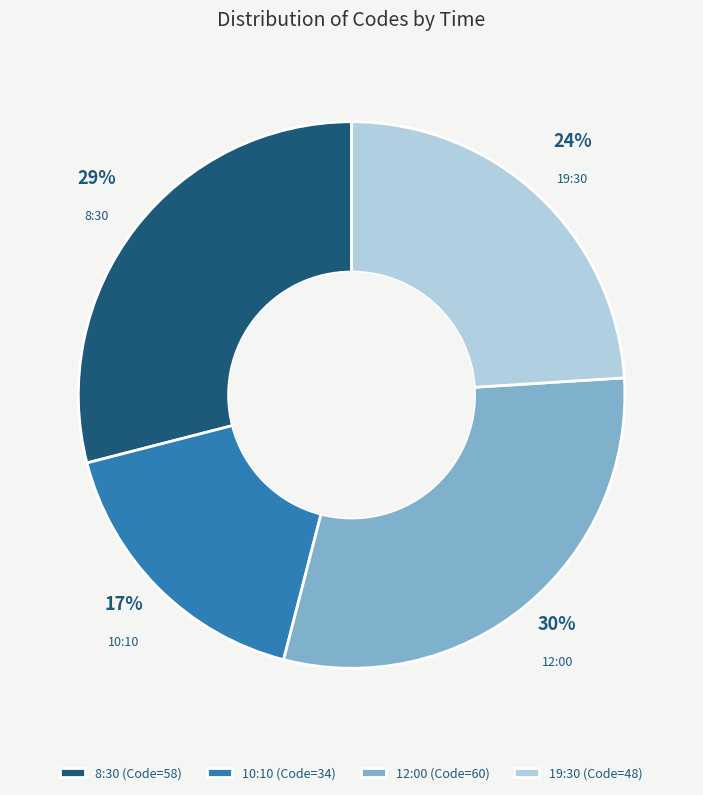

Is it true that 10:10 is 4% of the pie?

False